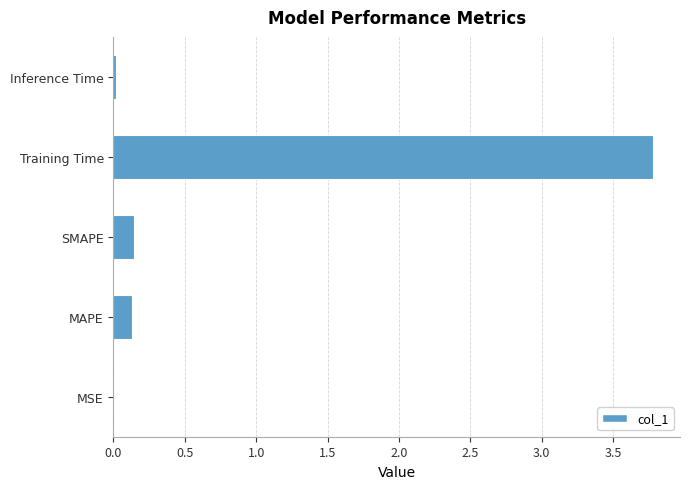

The value at MSE is 0.0. True or false?

True